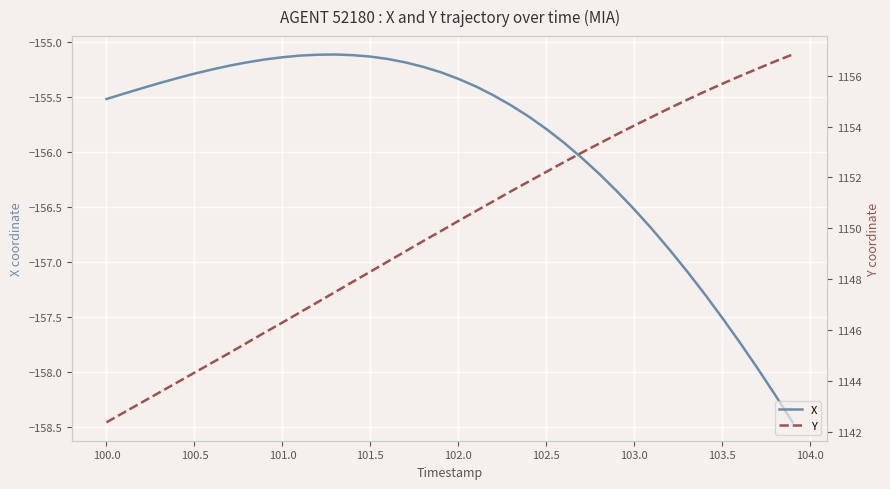

The value of X at 102.0 is -34.9. True or false?

False